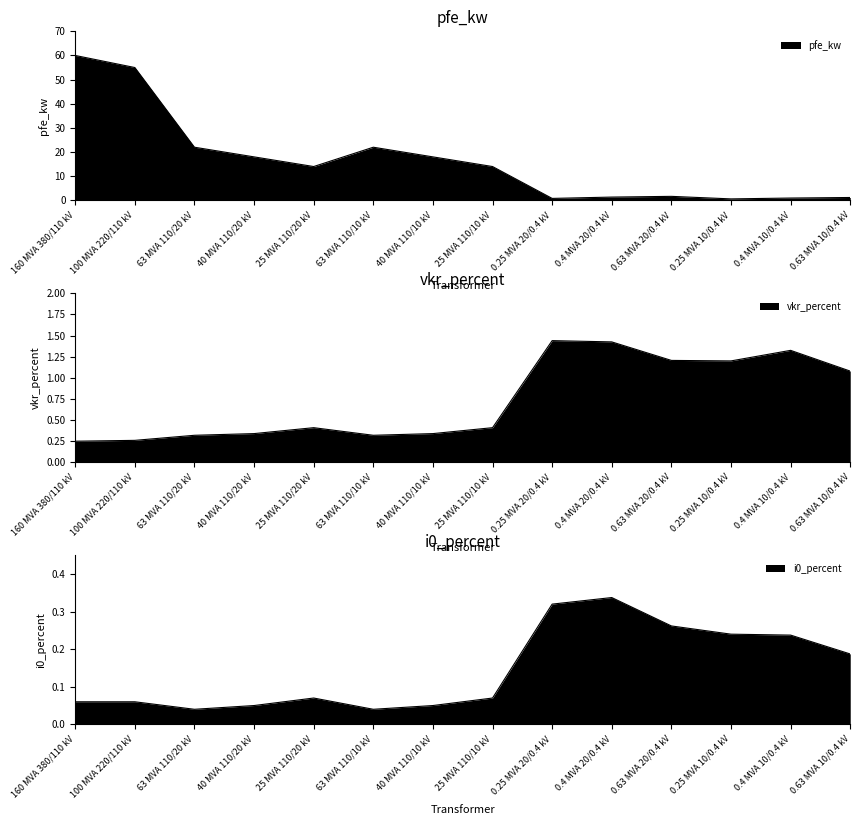

Reading left to right, what are all the values shown in this chart?

pfe_kw: 160 MVA 380/110 kV=60.0	100 MVA 220/110 kV=55.0	63 MVA 110/20 kV=22.0	40 MVA 110/20 kV=18.0	25 MVA 110/20 kV=14.0	63 MVA 110/10 kV=22.0	40 MVA 110/10 kV=18.0	25 MVA 110/10 kV=14.0	0.25 MVA 20/0.4 kV=0.8	0.4 MVA 20/0.4 kV=1.4	0.63 MVA 20/0.4 kV=1.6	0.25 MVA 10/0.4 kV=0.6	0.4 MVA 10/0.4 kV=0.9	0.63 MVA 10/0.4 kV=1.2
vkr_percent: 160 MVA 380/110 kV=0.2	100 MVA 220/110 kV=0.3	63 MVA 110/20 kV=0.3	40 MVA 110/20 kV=0.3	25 MVA 110/20 kV=0.4	63 MVA 110/10 kV=0.3	40 MVA 110/10 kV=0.3	25 MVA 110/10 kV=0.4	0.25 MVA 20/0.4 kV=1.4	0.4 MVA 20/0.4 kV=1.4	0.63 MVA 20/0.4 kV=1.2	0.25 MVA 10/0.4 kV=1.2	0.4 MVA 10/0.4 kV=1.3	0.63 MVA 10/0.4 kV=1.1
i0_percent: 160 MVA 380/110 kV=0.1	100 MVA 220/110 kV=0.1	63 MVA 110/20 kV=0.0	40 MVA 110/20 kV=0.1	25 MVA 110/20 kV=0.1	63 MVA 110/10 kV=0.0	40 MVA 110/10 kV=0.1	25 MVA 110/10 kV=0.1	0.25 MVA 20/0.4 kV=0.3	0.4 MVA 20/0.4 kV=0.3	0.63 MVA 20/0.4 kV=0.3	0.25 MVA 10/0.4 kV=0.2	0.4 MVA 10/0.4 kV=0.2	0.63 MVA 10/0.4 kV=0.2